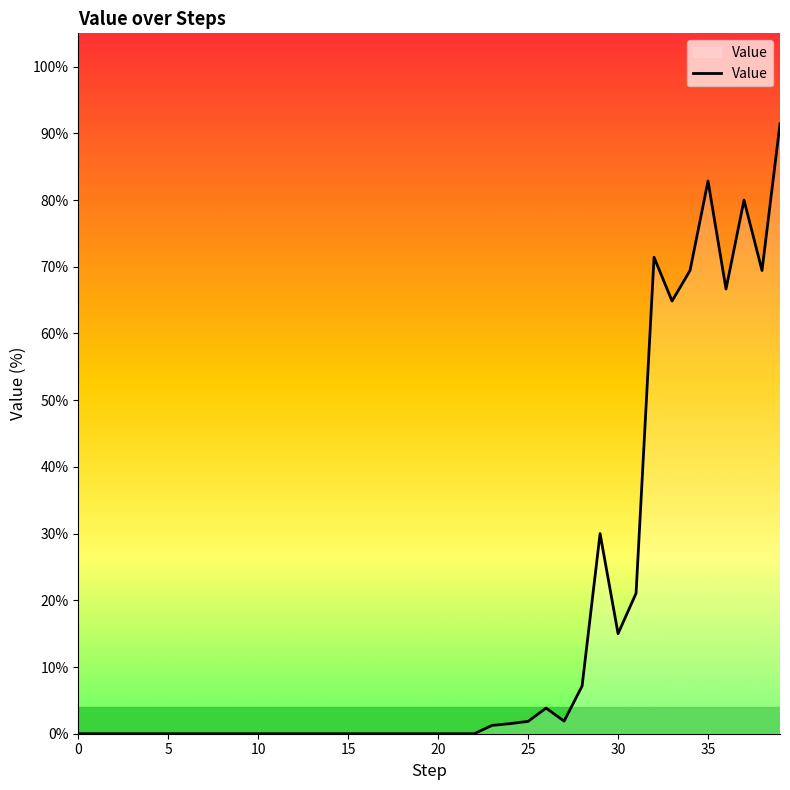

True or false: the data has more than 0 interior local peaks.

True